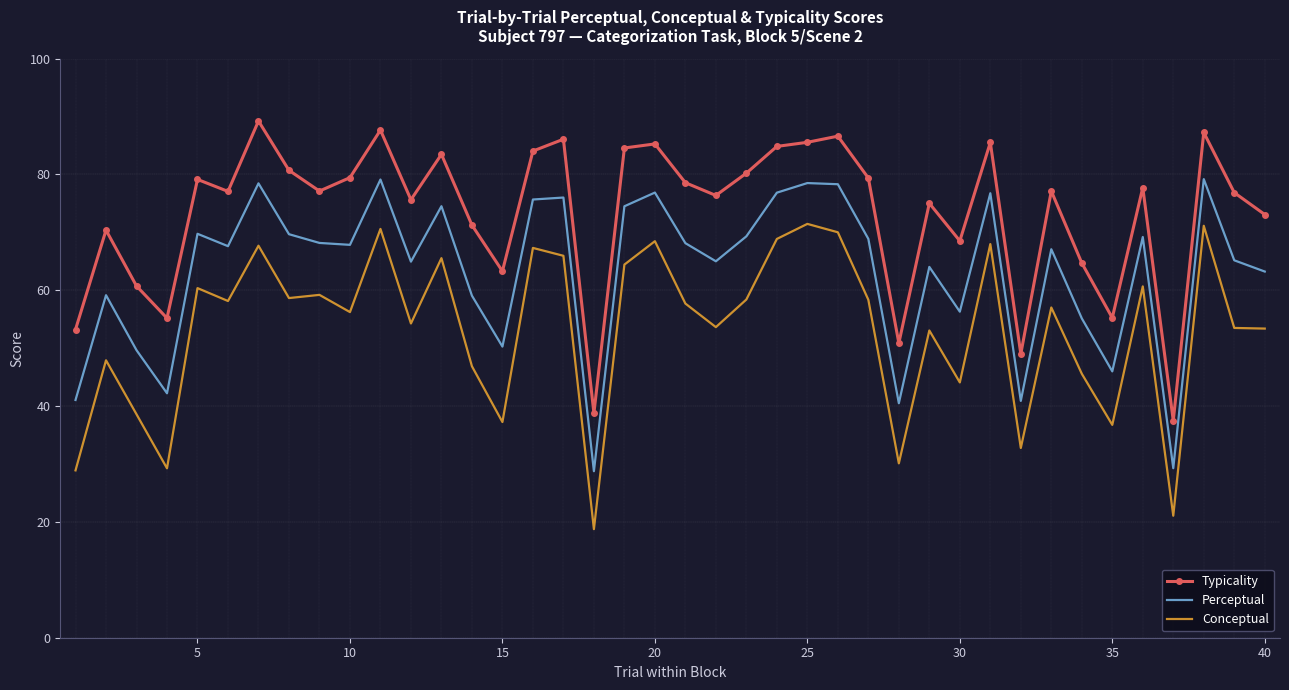

What is the difference between the maximum and minimum values in the Perceptual series?

50.4